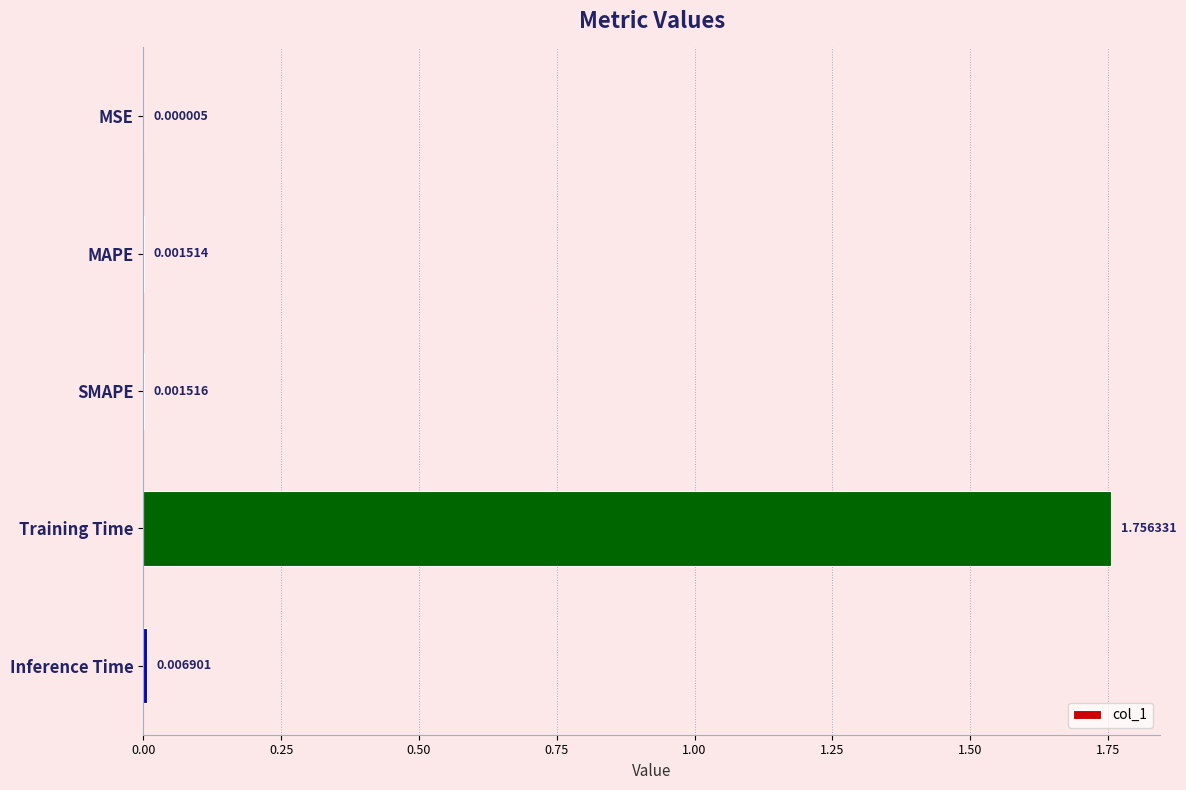

Which has a higher value, Training Time or MSE?

Training Time